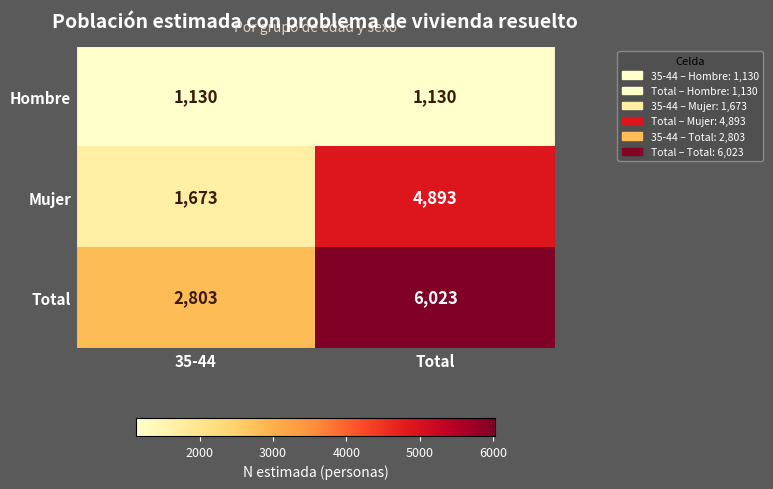

What is the difference between the maximum and minimum values in the Mujer series?

3220